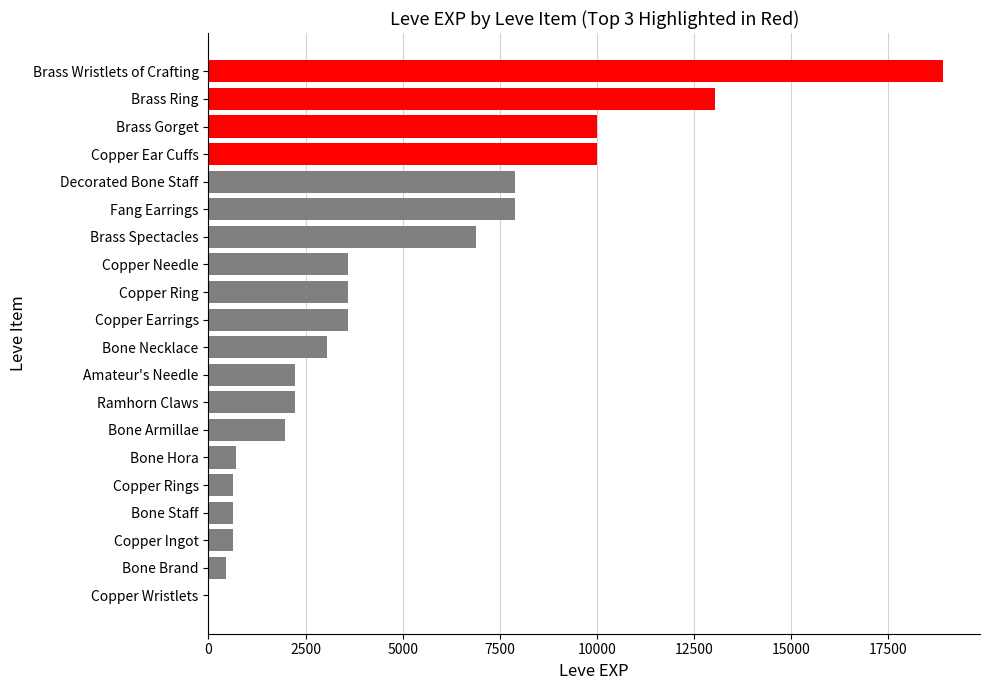

What is the greatest value displayed?

18910